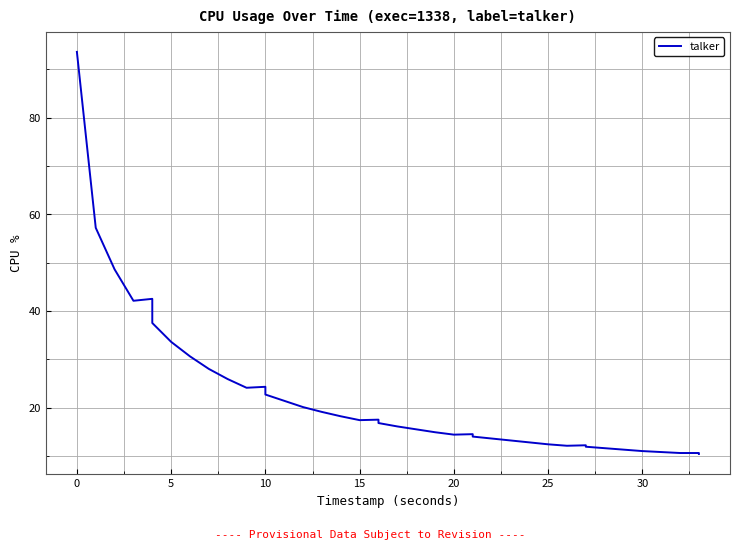

How many interior local peaks (higher than both neighbors) does the data have?

5